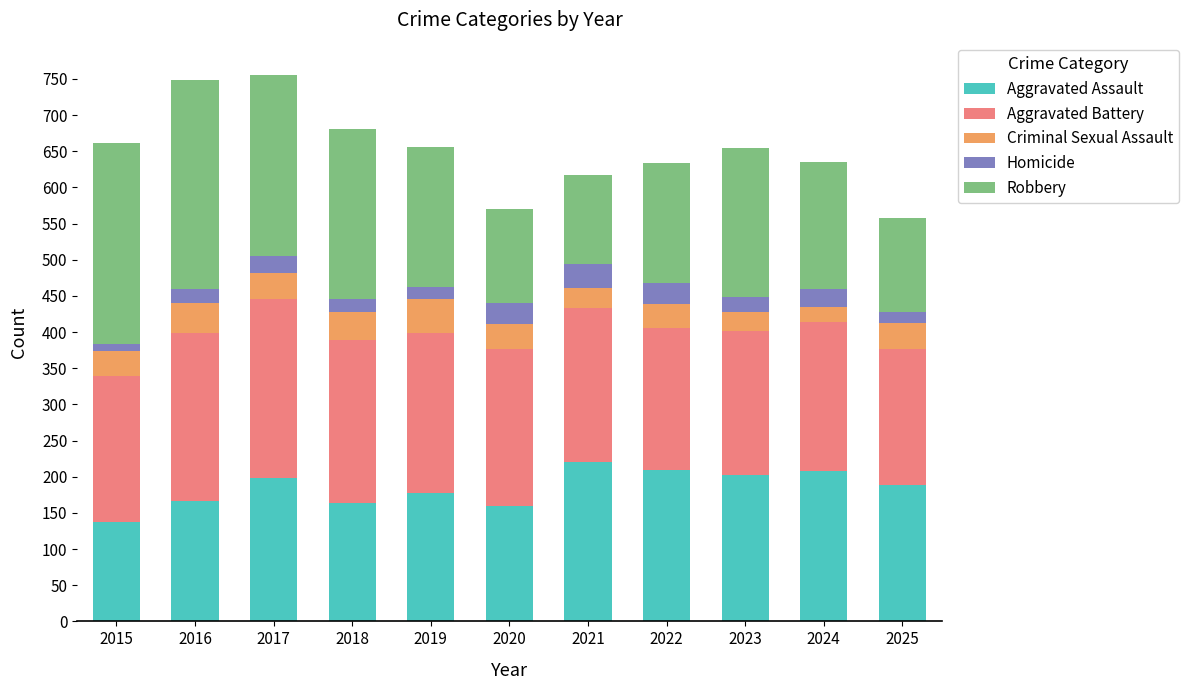

What is the lowest value of the Aggravated Assault series?

137